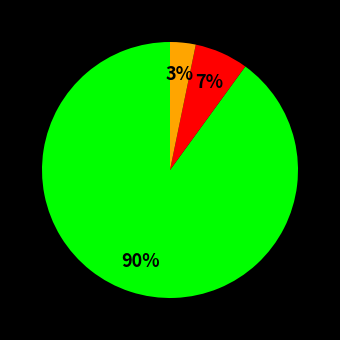

To the nearest percent, what is the difference between the largest and smallest slice percentages?

87%